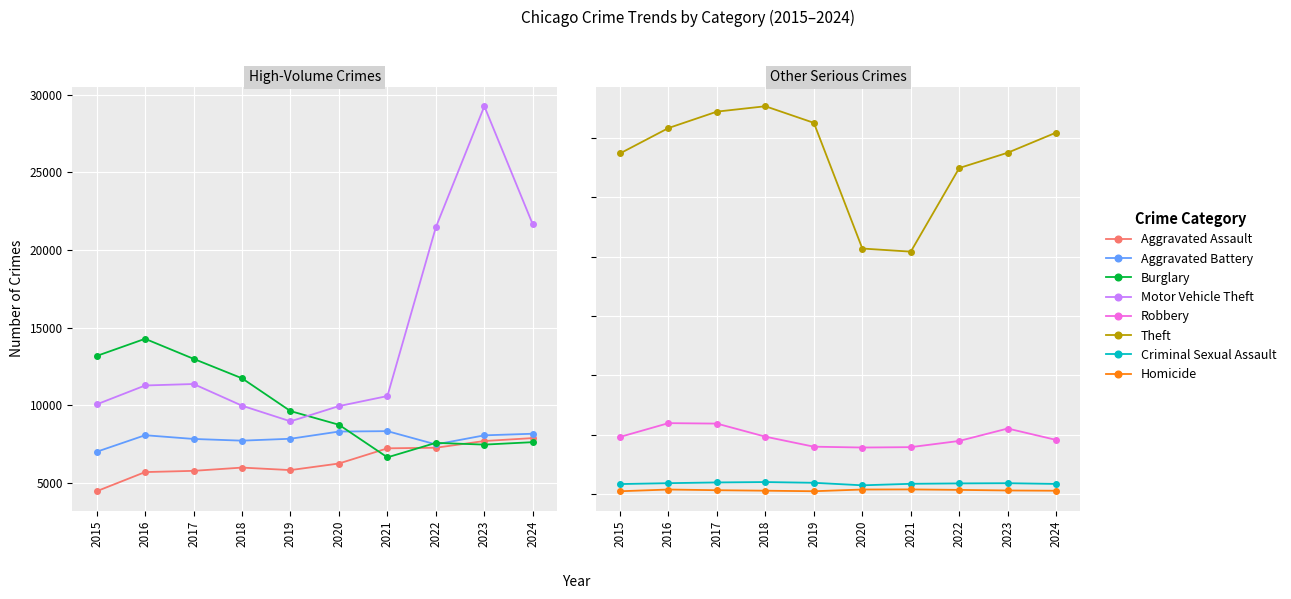

What is the total value across all series at 2018?

110440